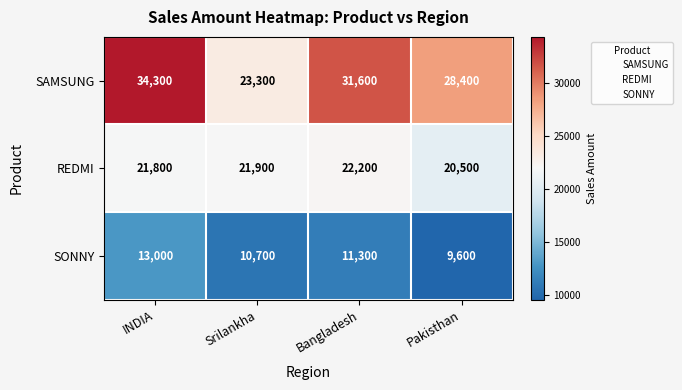

The value of REDMI at Srilankha is 12612. True or false?

False